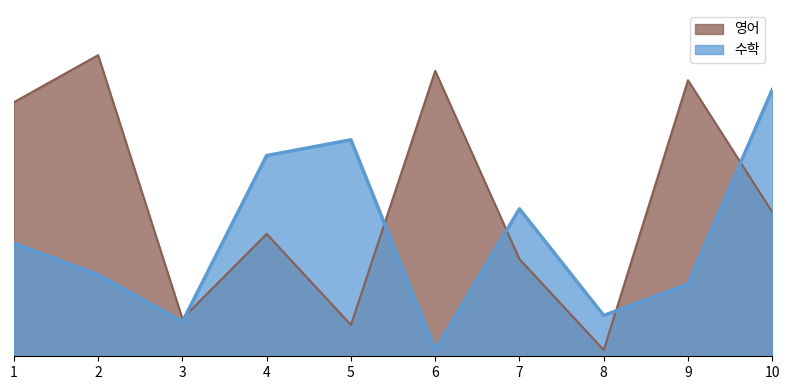

The value of 수학 at 9 is 23. True or false?

True